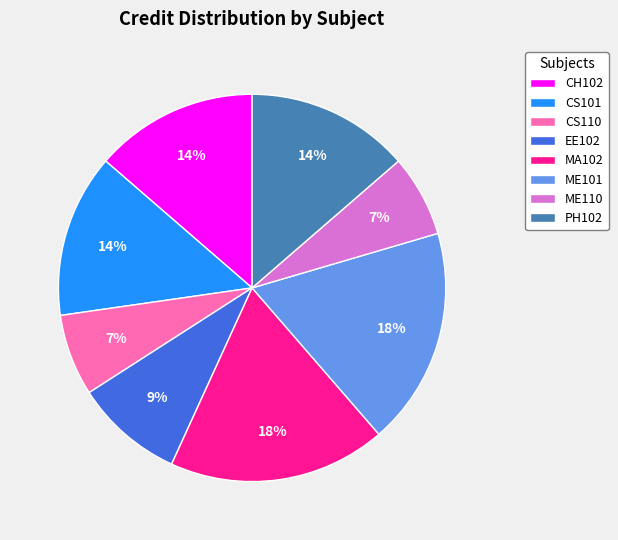

To the nearest percent, what percentage of the pie is MA102?

18%